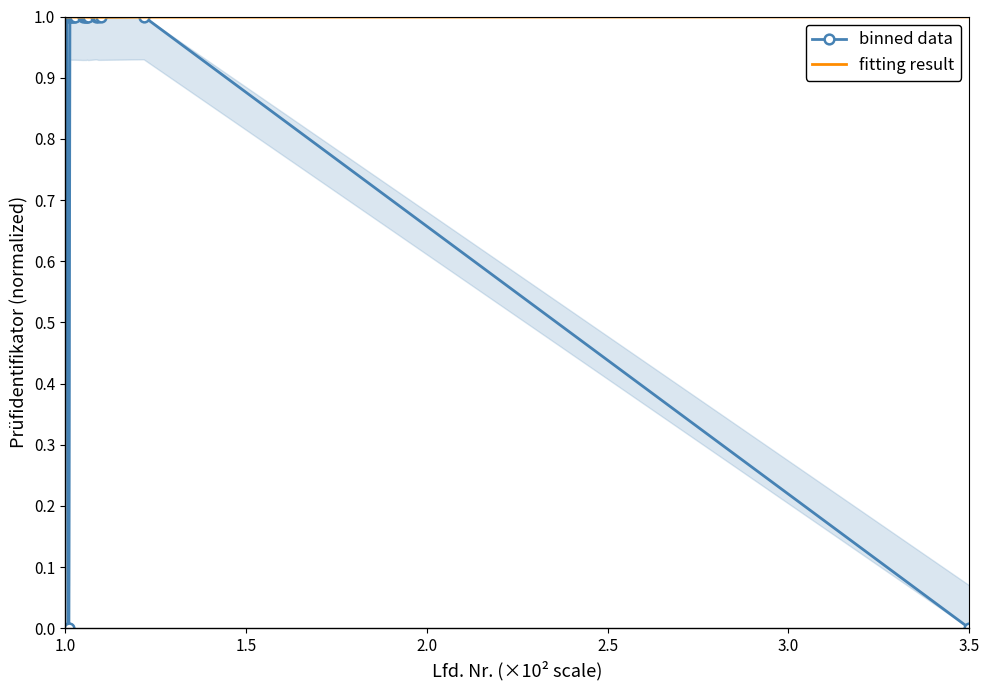

What is the value of the fitting result point at the 13th from the left?

1.0